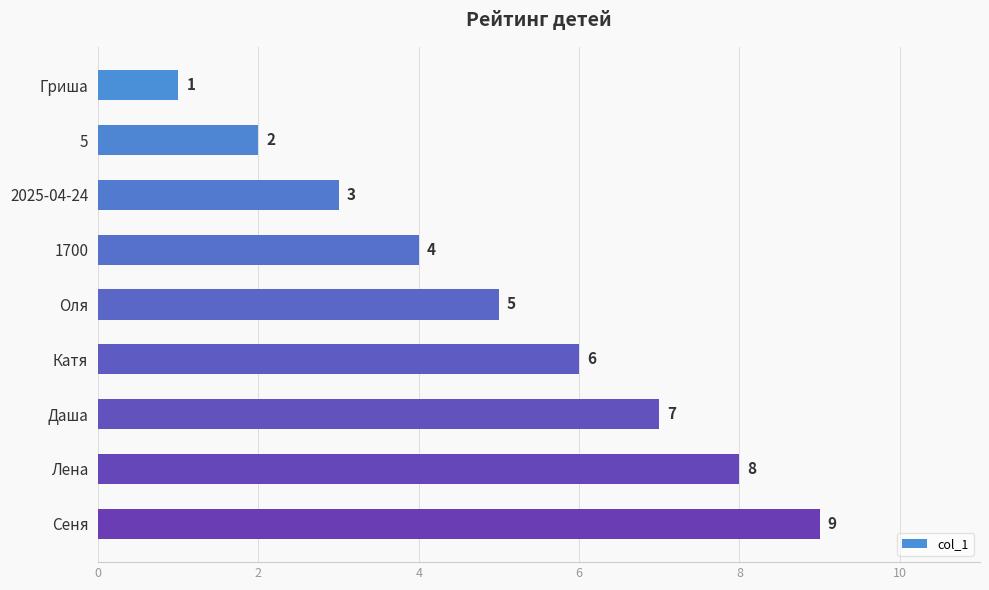

What position from the bottom is 1700?

6